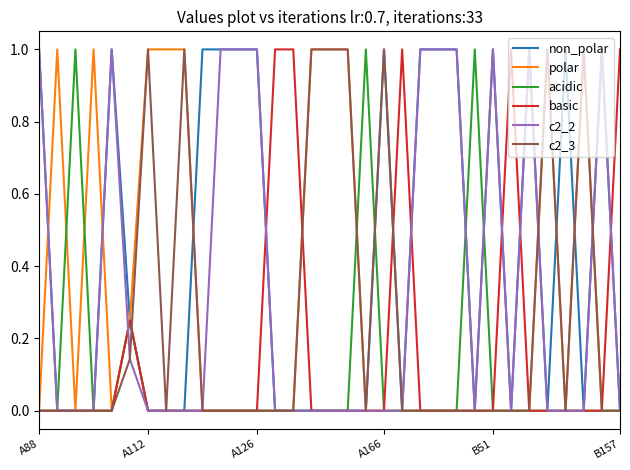

What is the maximum value for c2_2?

1.0